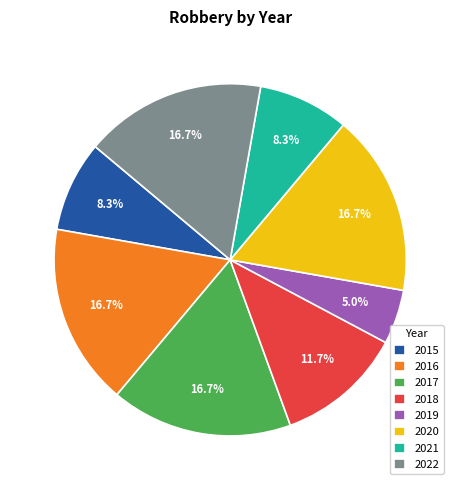

How many segments does this pie chart have?

8